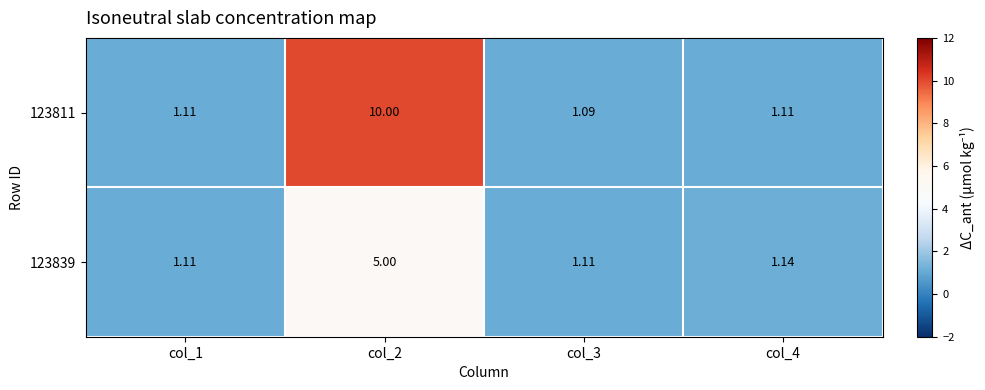

Is the value of 123839 at col_1 greater than the value of 123811 at col_3?

Yes